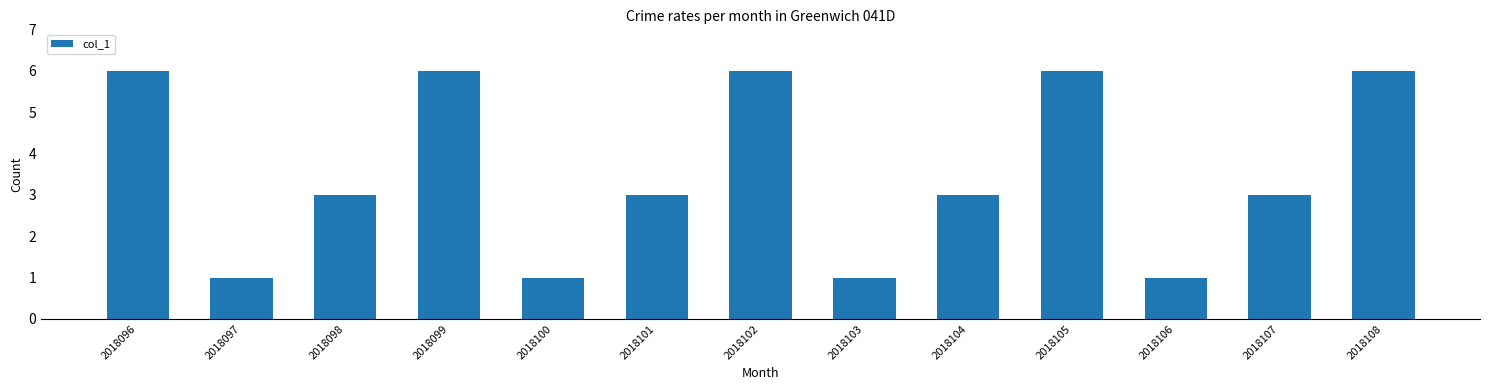

Reading left to right, list all the values displayed in this chart.

6	1	3	6	1	3	6	1	3	6	1	3	6